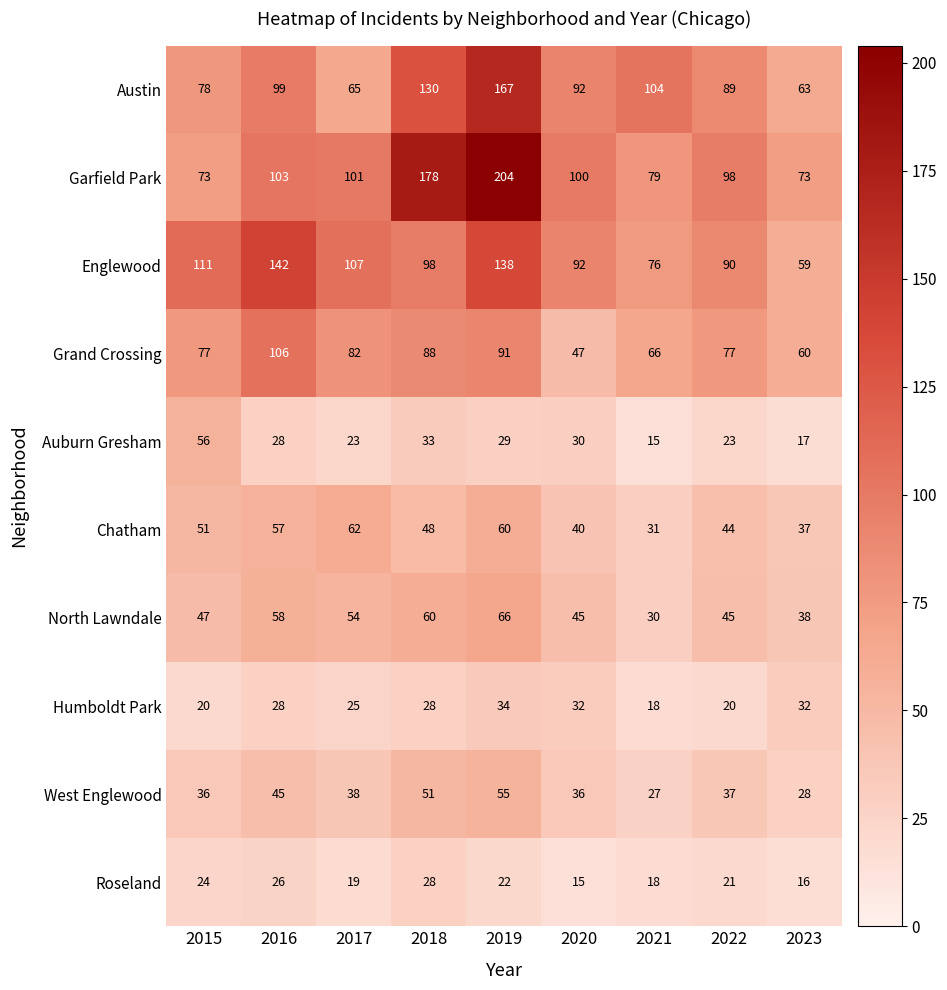

Rank the series by their maximum value, from lowest to highest.

Roseland, Humboldt Park, West Englewood, Auburn Gresham, Chatham, North Lawndale, Grand Crossing, Englewood, Austin, Garfield Park